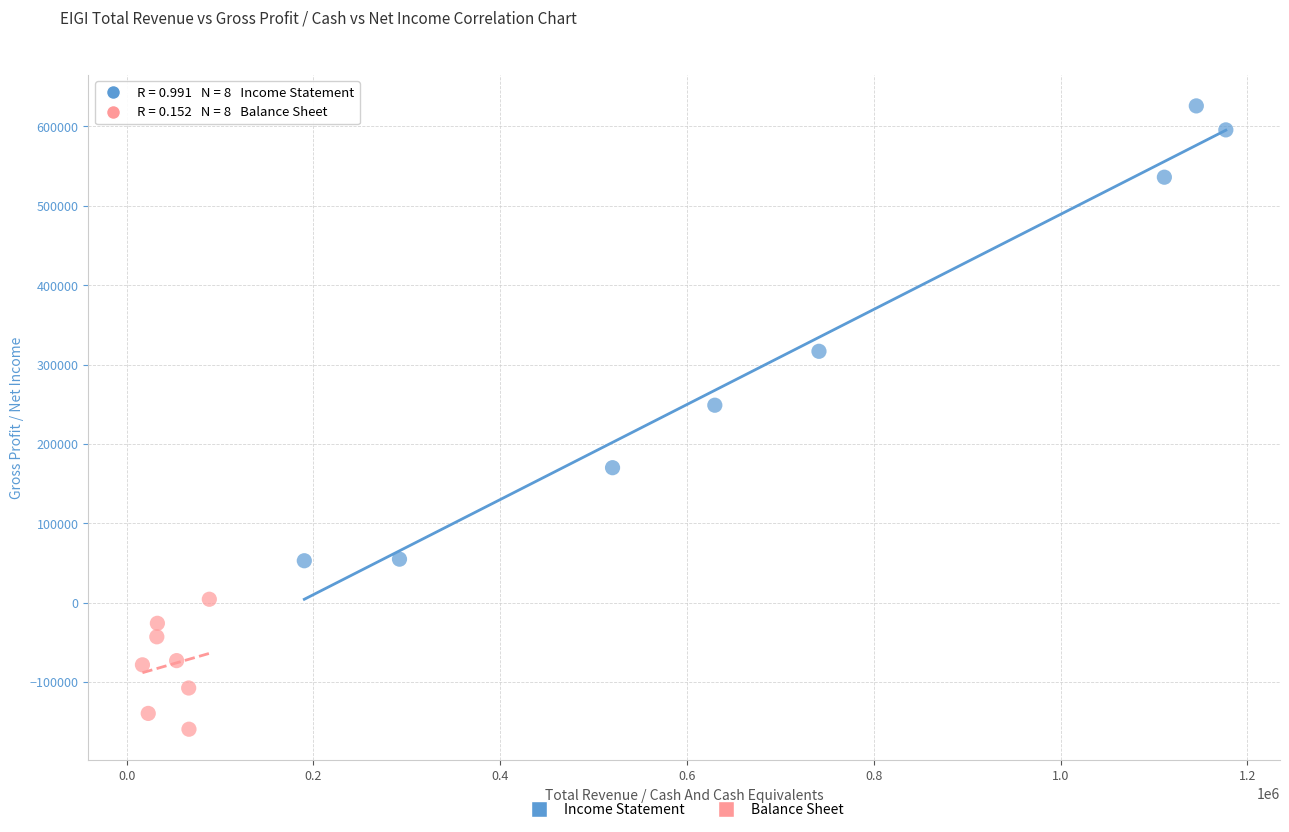

Which series contains the highest Y value?

Income Statement